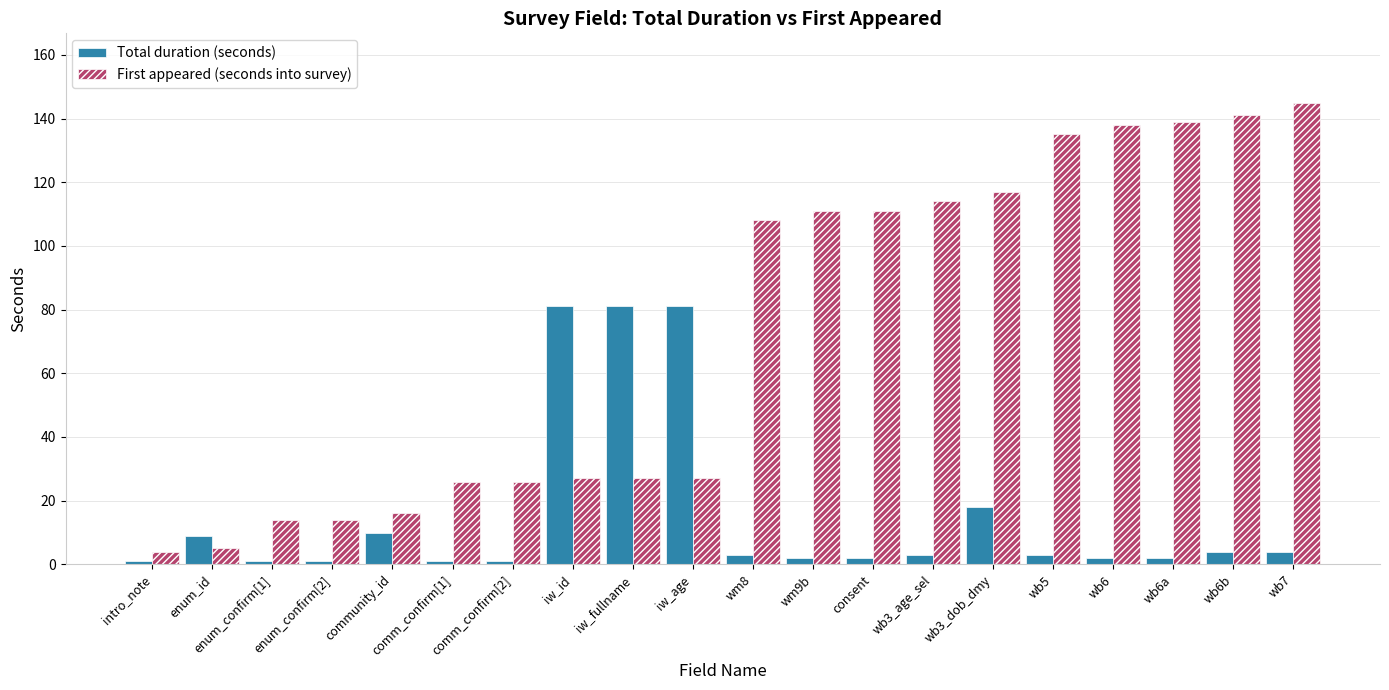

How many groups of bars are there?

20